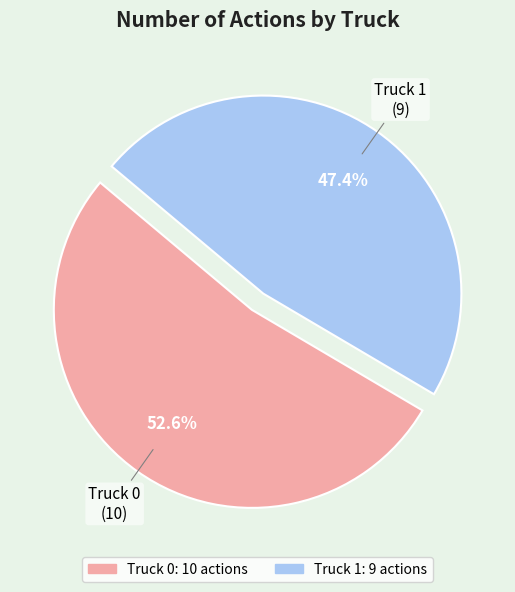

Which category has the biggest portion of the pie?

Truck 0